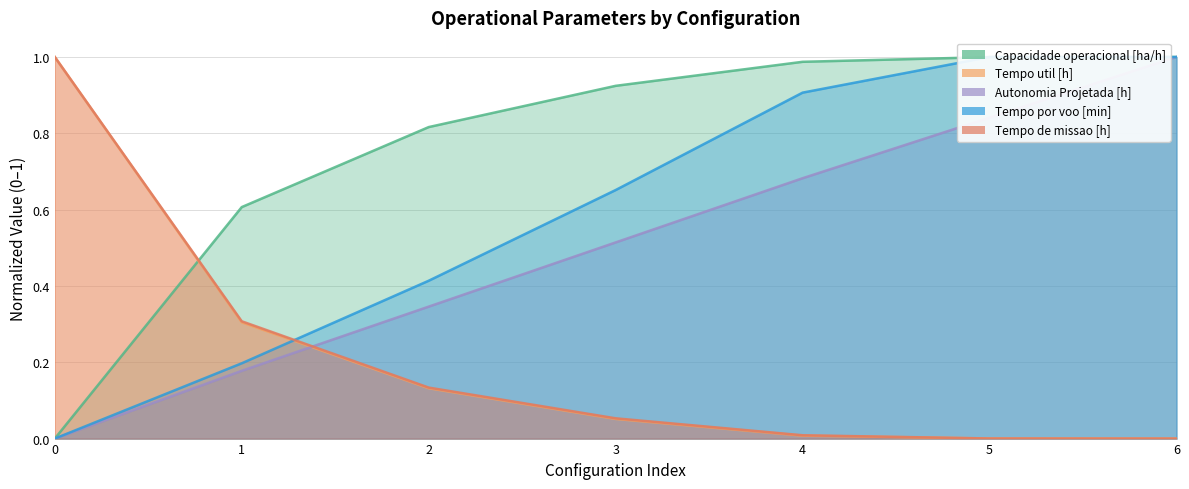

What is the sum of the Autonomia Projetada [h] values at 5 and 2?

1.2